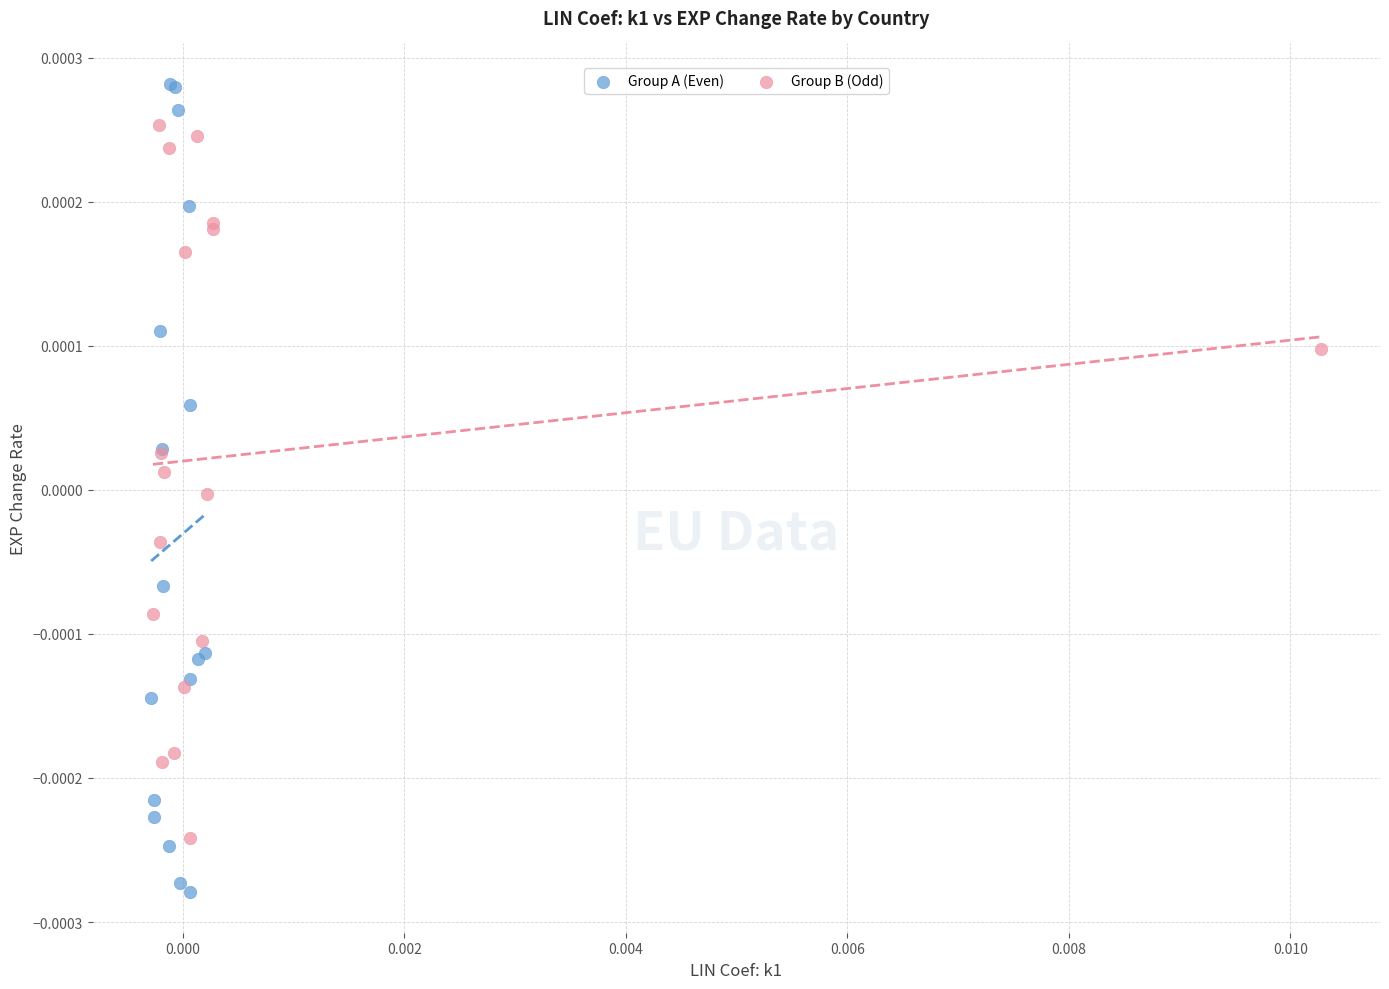

Which series has the widest spread of Y values?

Group A (Even)